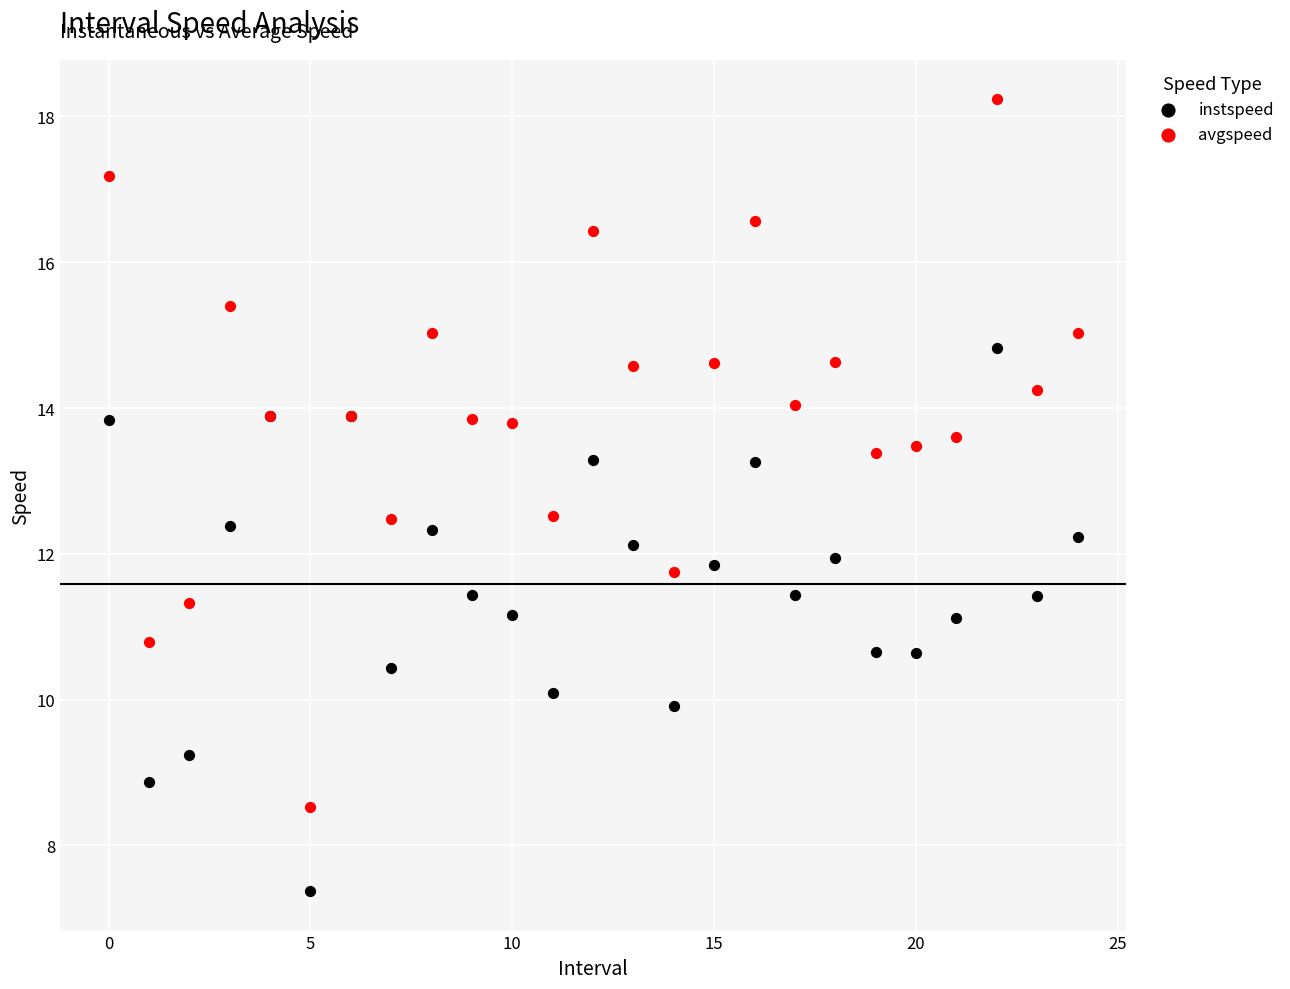

Which series contains the highest Y value?

avgspeed